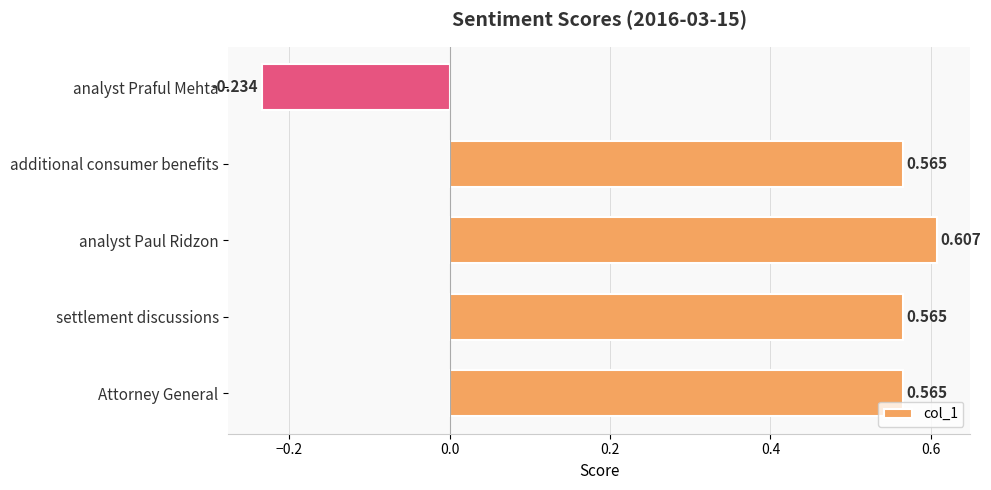

Does the chart contain stacked bars?

No